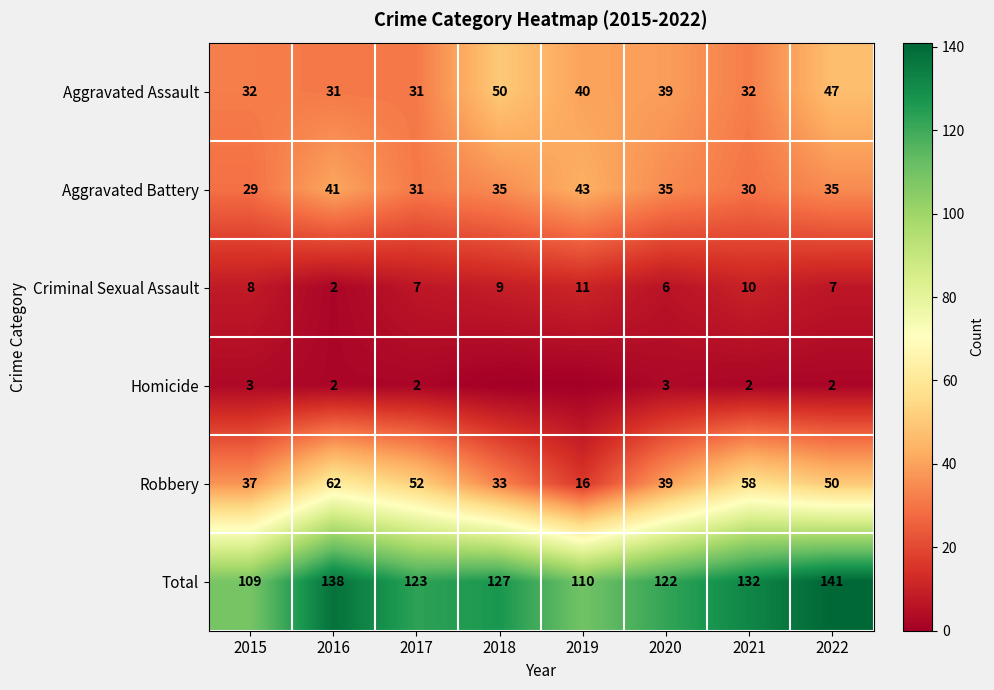

At which label is Aggravated Assault closest to 40?

2019